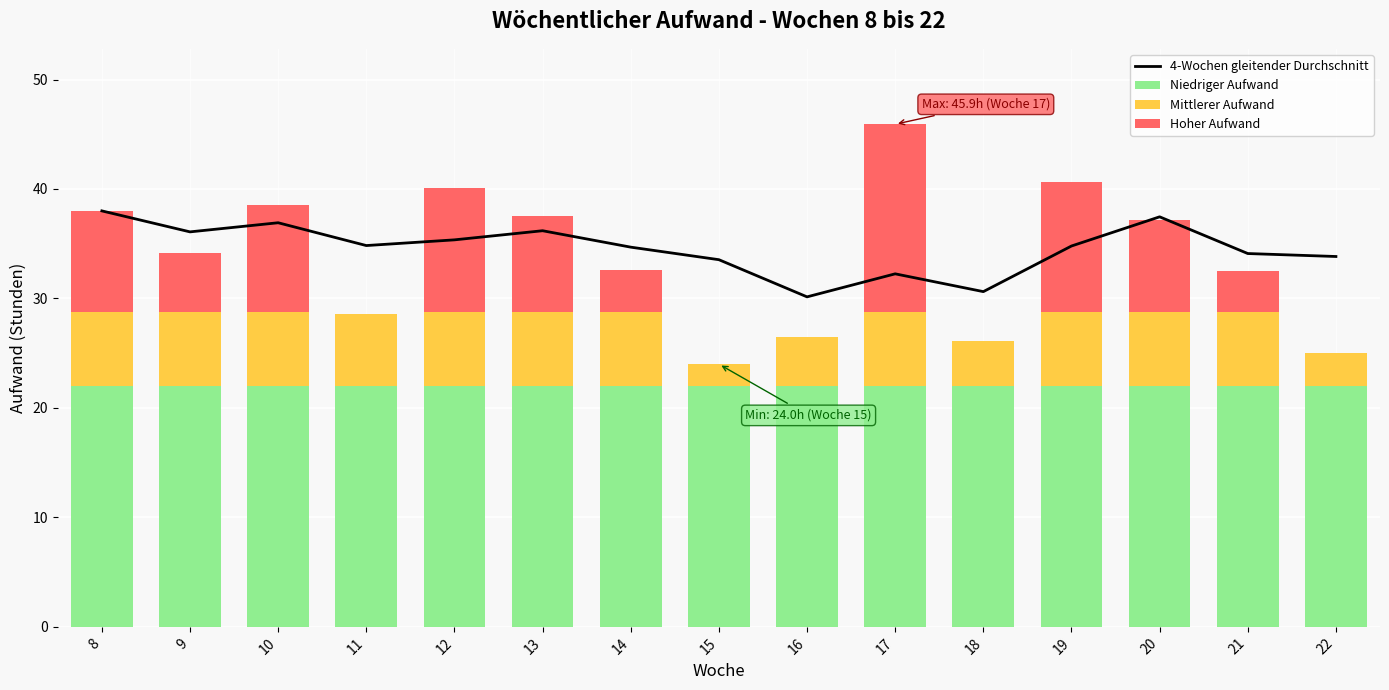

At which label is 4-Wochen gleitender Durchschnitt closest to 34?

21